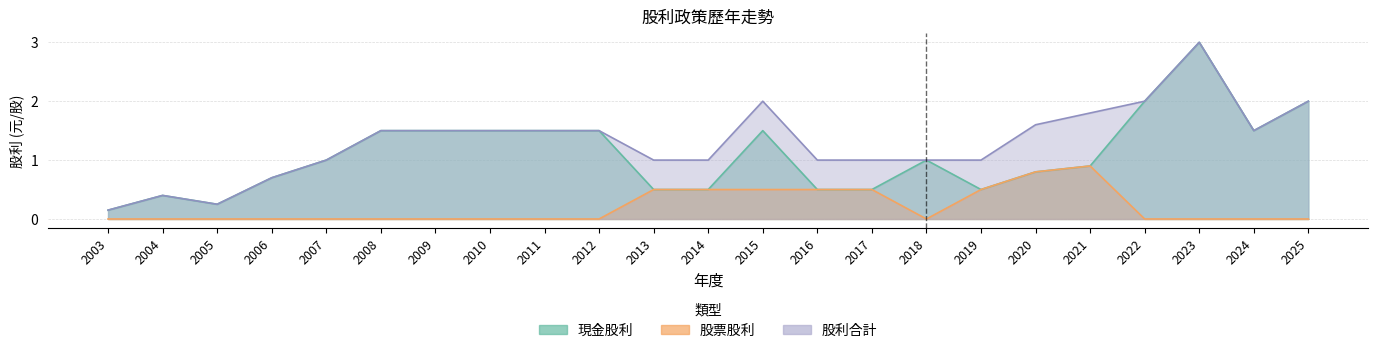

True or false: 現金股利 and 股票股利 cross at least once.

False